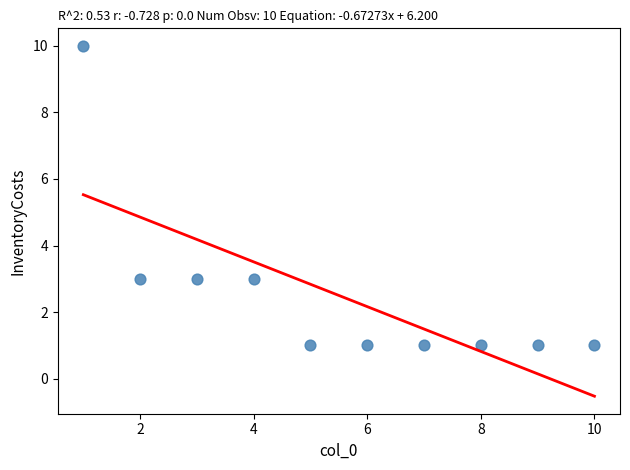

What is the average X value?

6